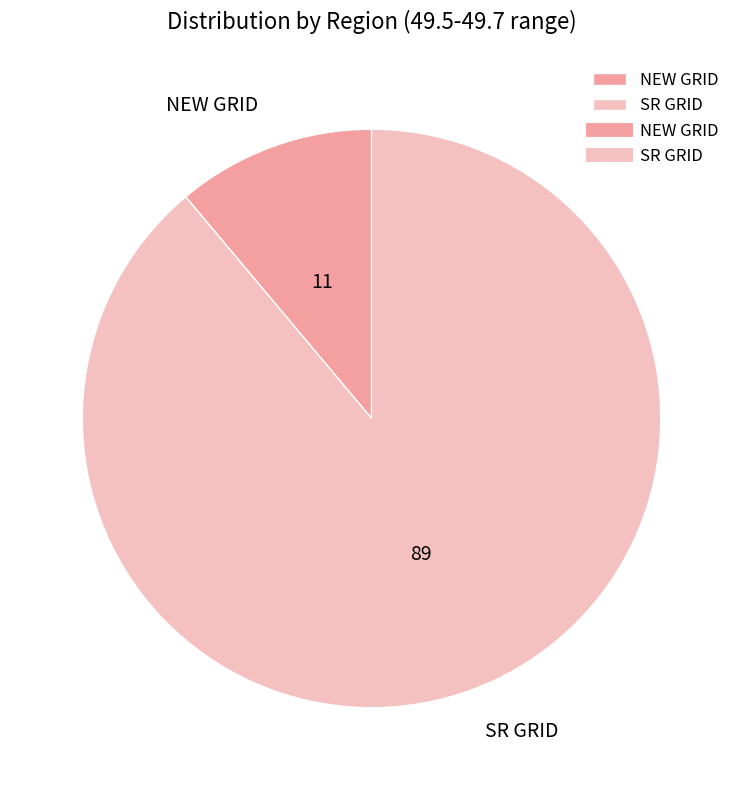

Do NEW GRID and SR GRID together represent more than half of the pie?

Yes